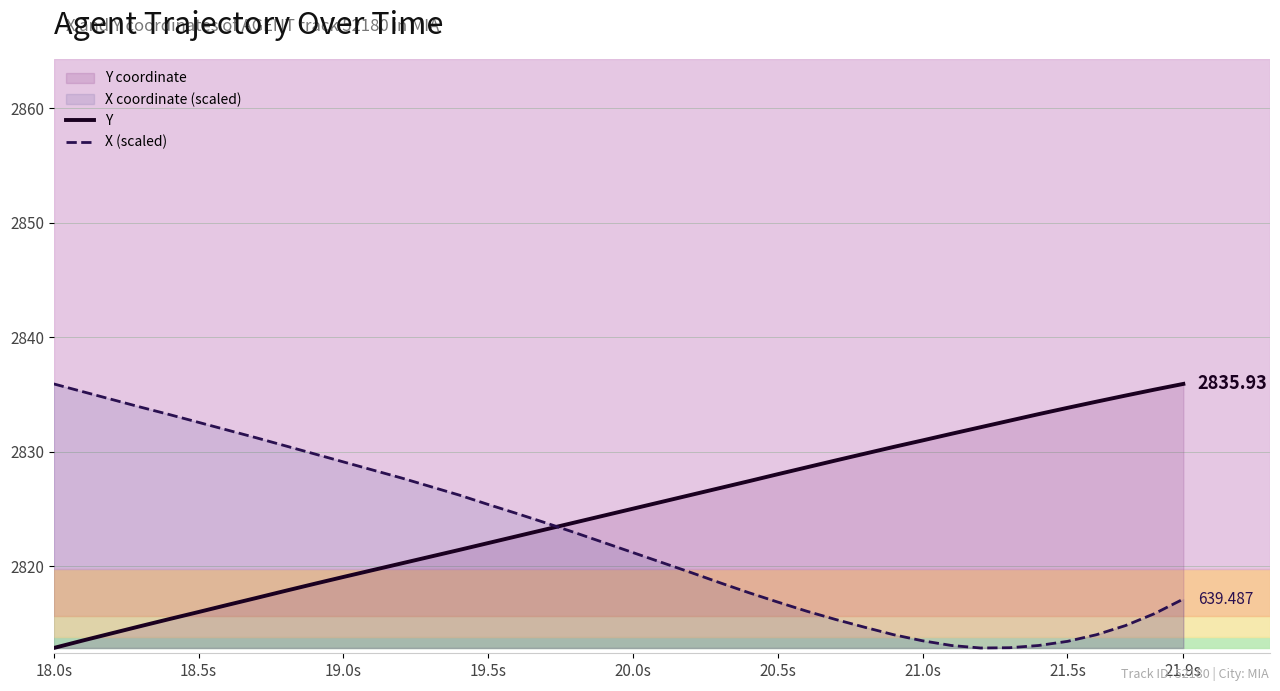

Which series has the largest total across all categories?

Y